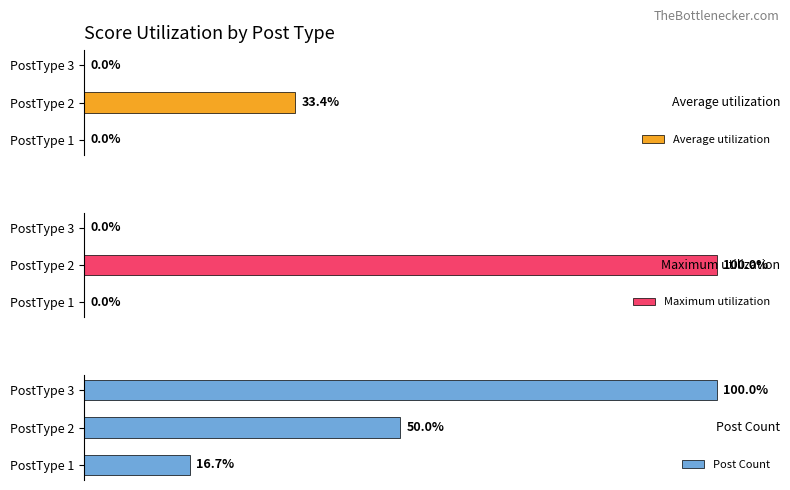

List the series in order of their peak value, lowest first.

Average utilization, Maximum utilization, Post Count